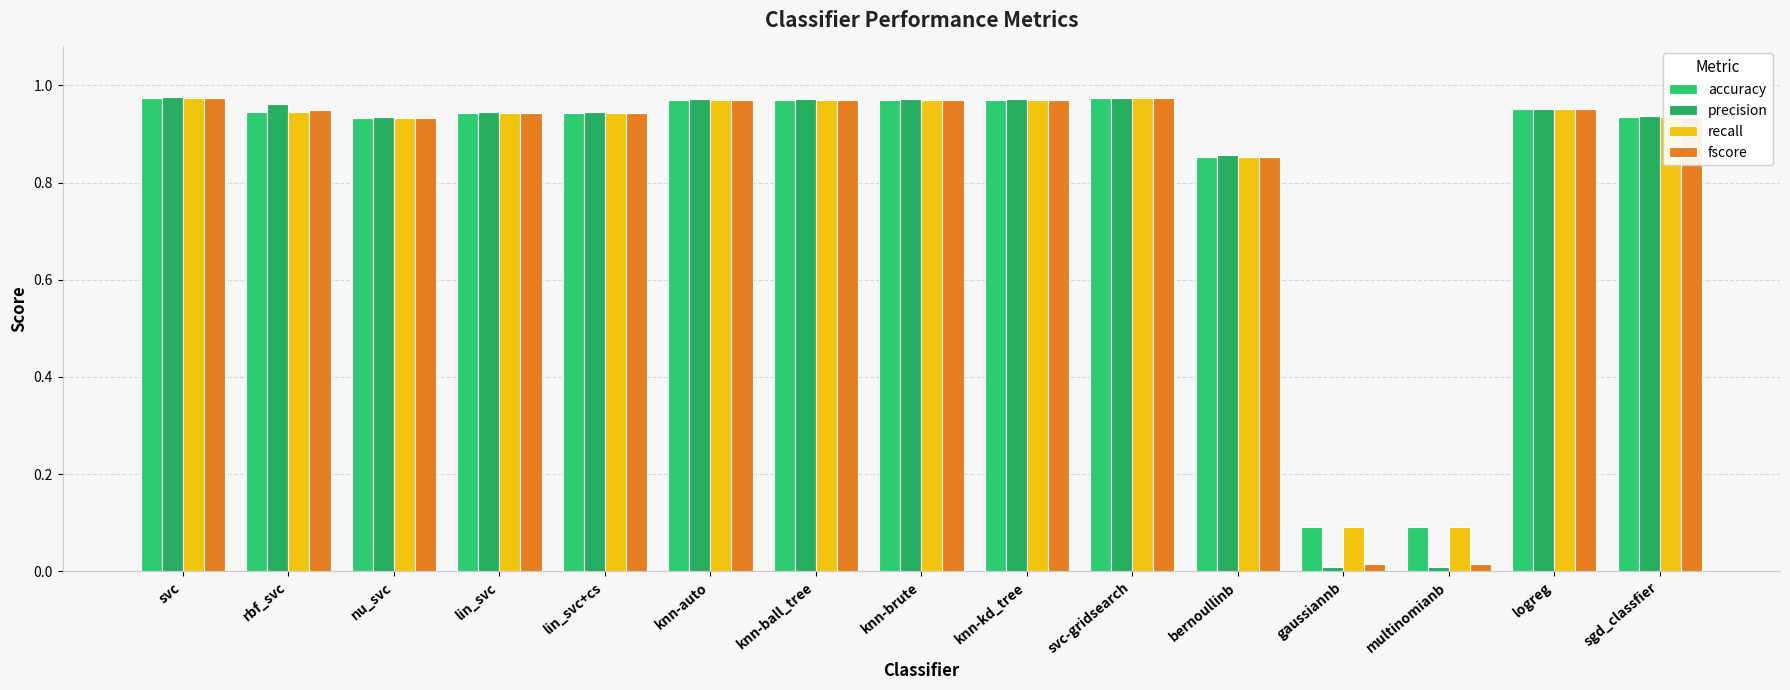

At how many categories does at least one series exceed 0?

15